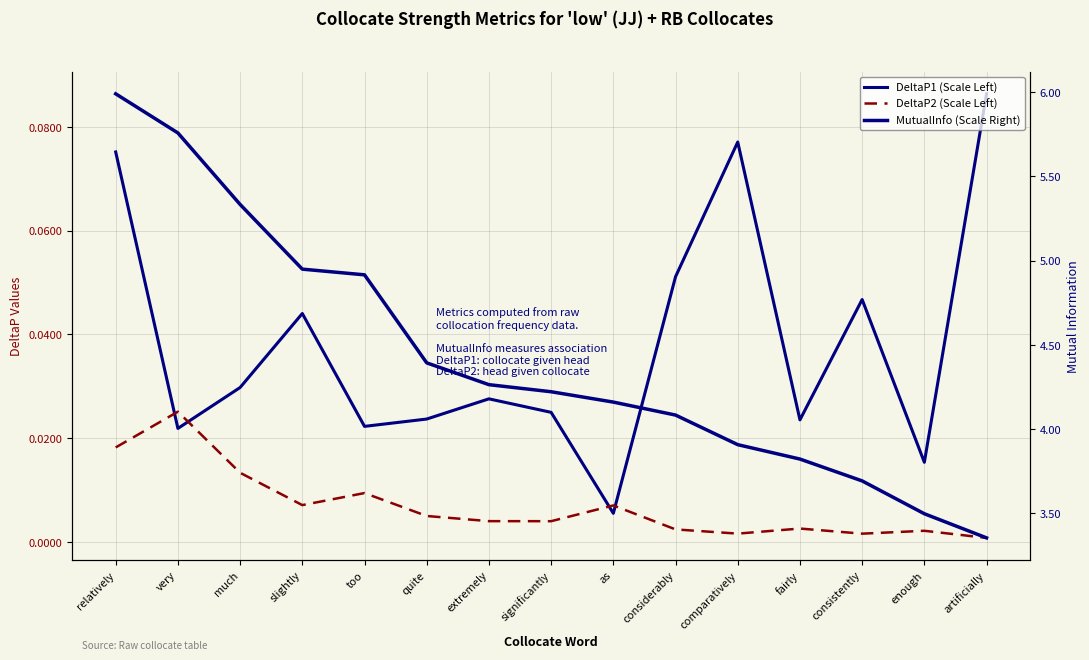

What is the sum of the DeltaP1 (Scale Left) values at significantly and much?

0.1